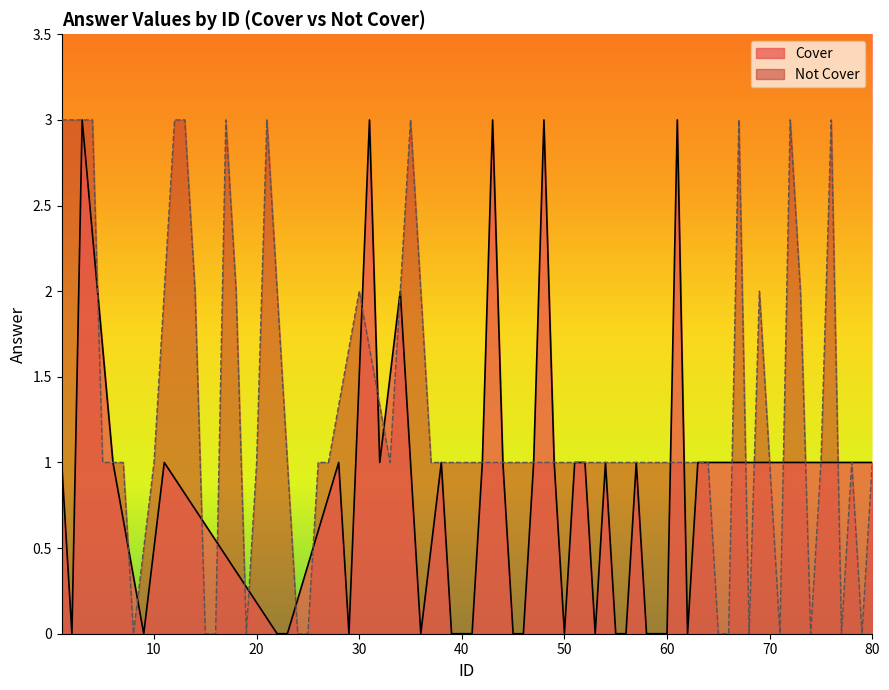

How many Not Cover values are between 0 and 2?

31